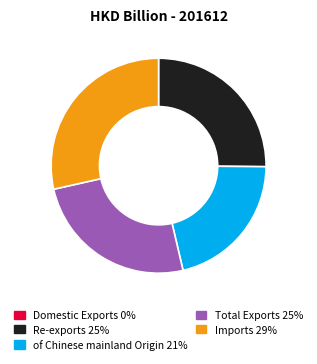

The Re-exports slice represents 36% of the pie. True or false?

False